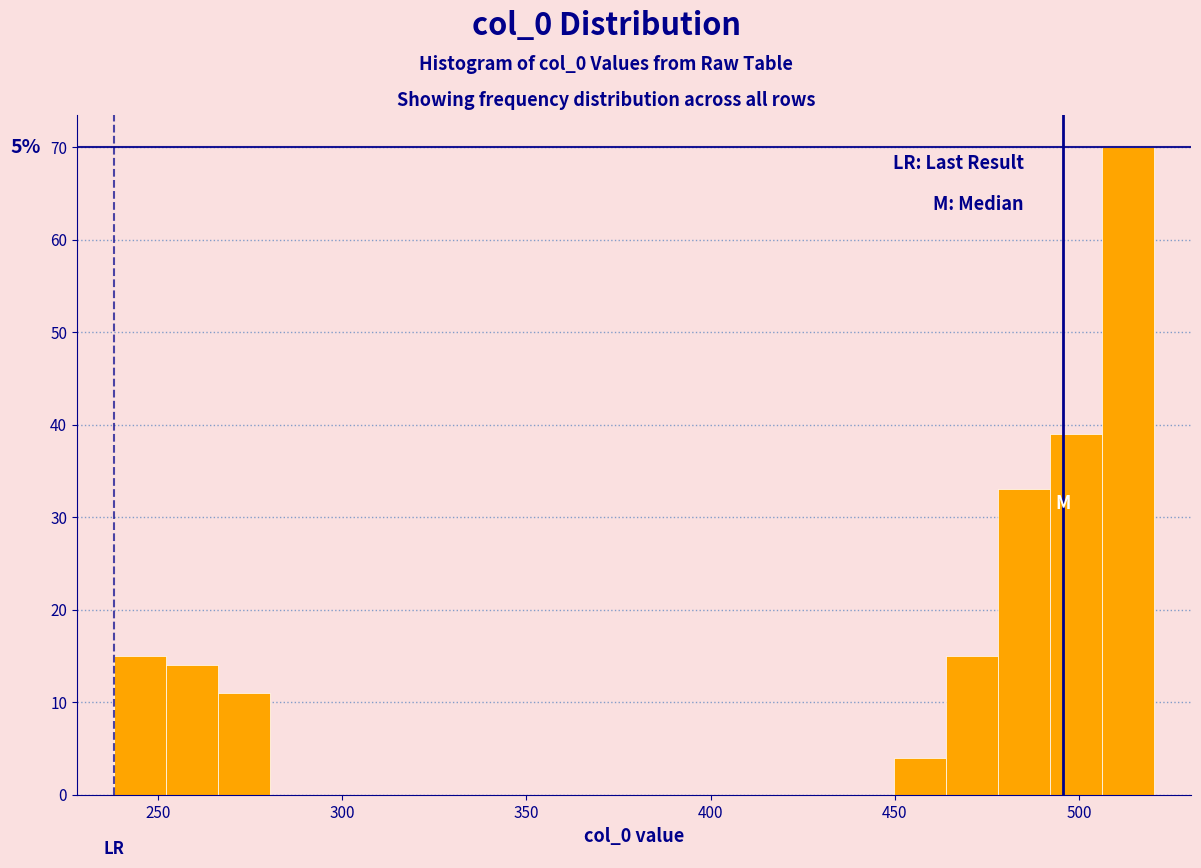

Around what value on the x-axis is the tallest bar? Give the approximate position of its centre, as read against the axis.

515